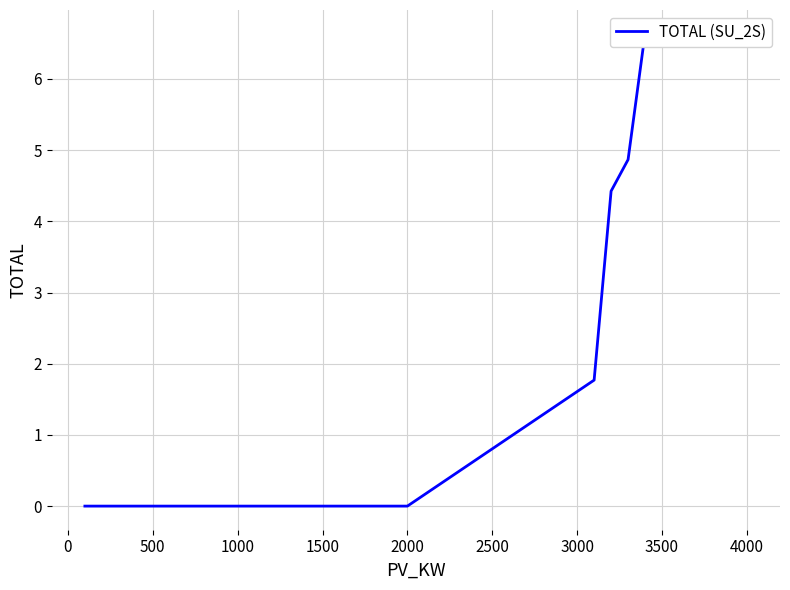

What is the label of the 25th point from the right?

2000